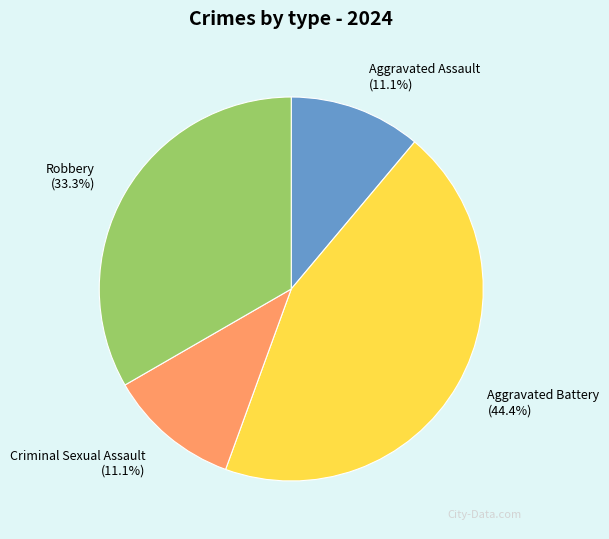

True or false: Aggravated Battery accounts for 44% of the total.

True